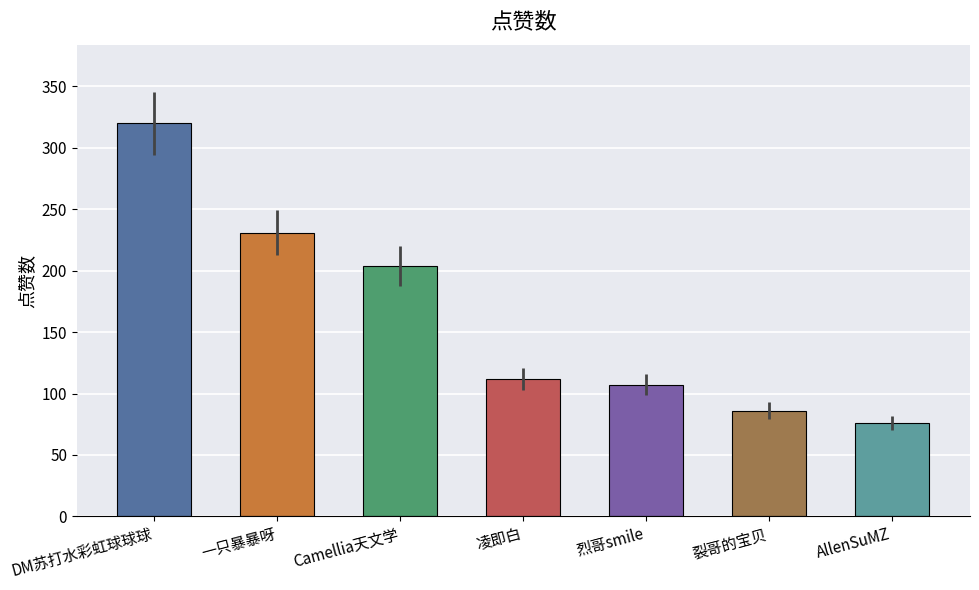

What position from the left is 烈哥smile?

5